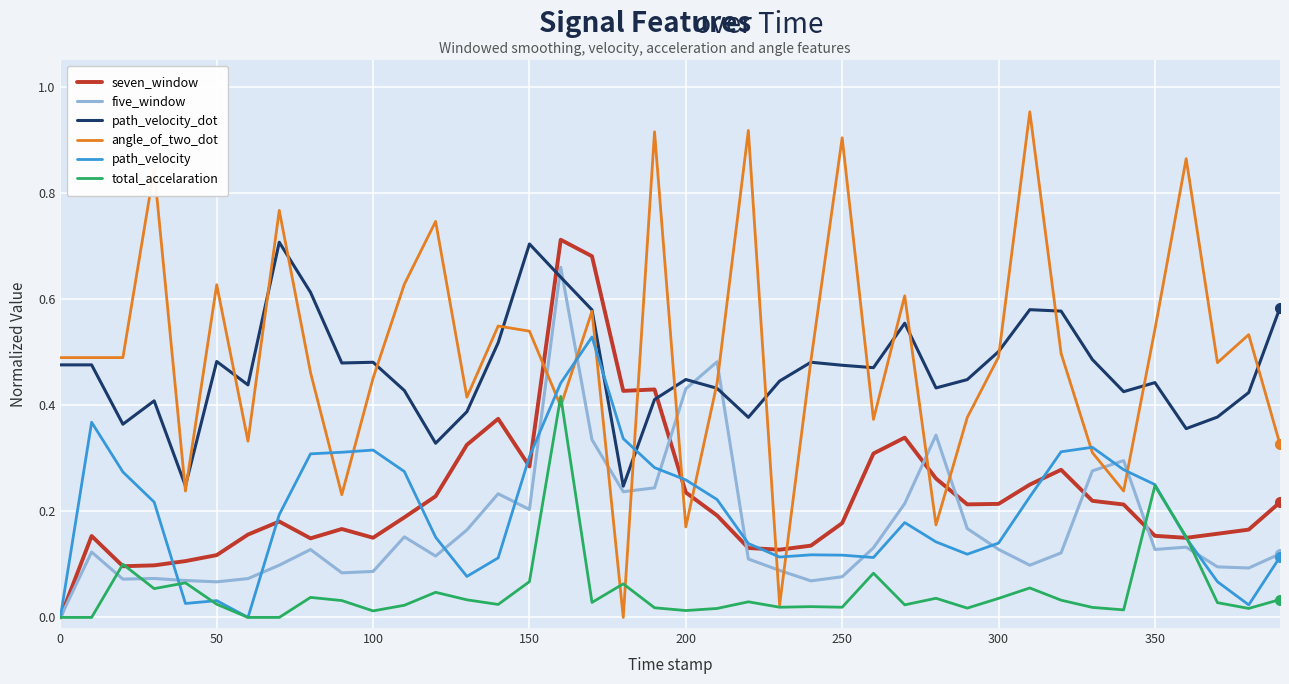

What is the sum of all path_velocity_dot values?

18.7